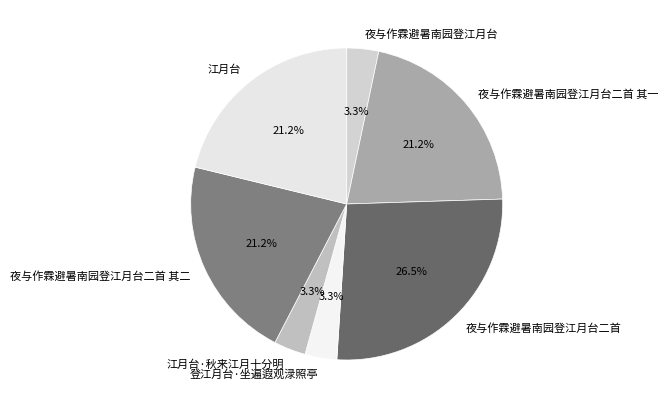

To the nearest percent, what is the difference between the 夜与作霖避暑南园登江月台二首 其一 and 江月台·秋来江月十分明 slice percentages?

18%